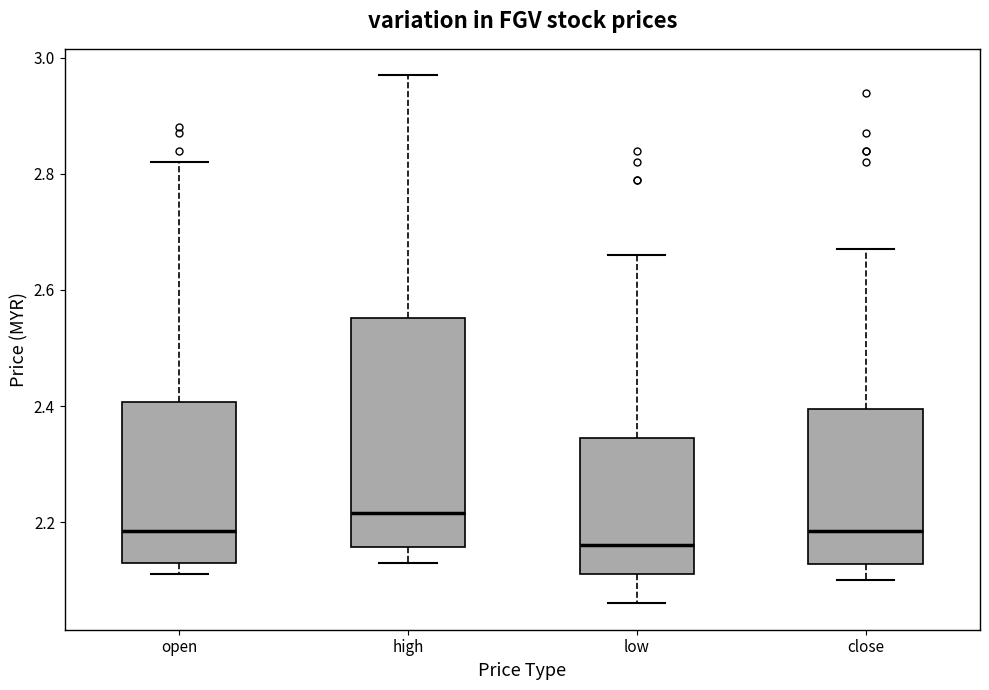

Reading left to right, transcribe this box plot: for each box, give where its median line is, the range the box spans, and where its two whiskers end, as read against the y-axis. The values are not printed on the chart, so give them approximately, as read against the axis.

open: median 2.18, box 2.14 to 2.40, whiskers 2.12 to 2.82
high: median 2.22, box 2.16 to 2.56, whiskers 2.14 to 2.98
low: median 2.16, box 2.12 to 2.34, whiskers 2.06 to 2.66
close: median 2.18, box 2.12 to 2.40, whiskers 2.10 to 2.68